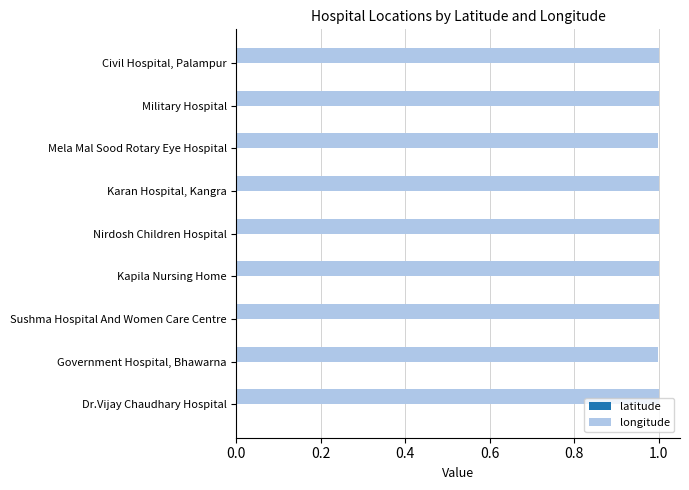

Which series has the largest total across all categories?

longitude